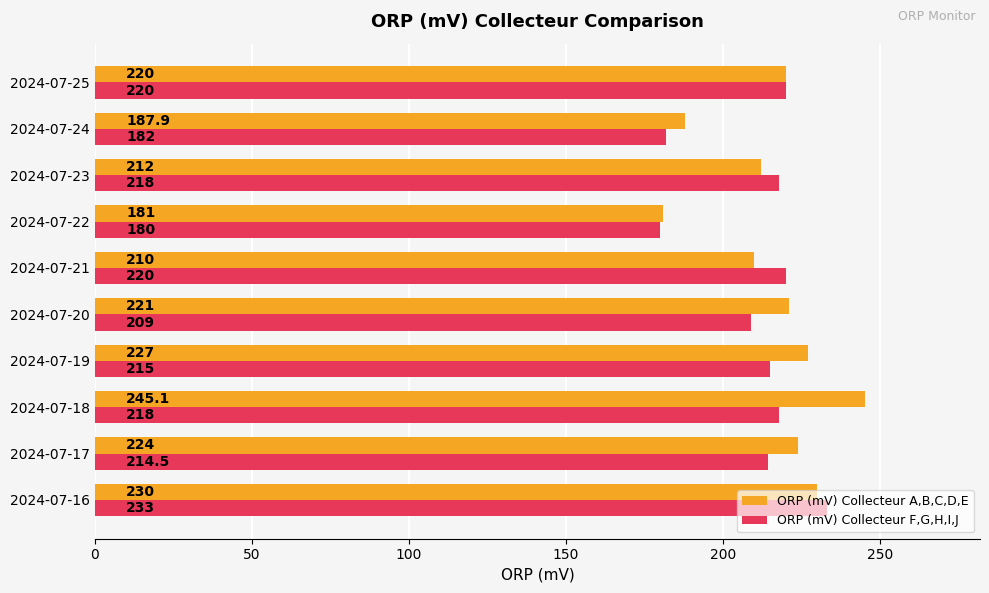

What is the difference between the second highest and minimum values in the ORP (mV) Collecteur F,G,H,I,J series?

40.0